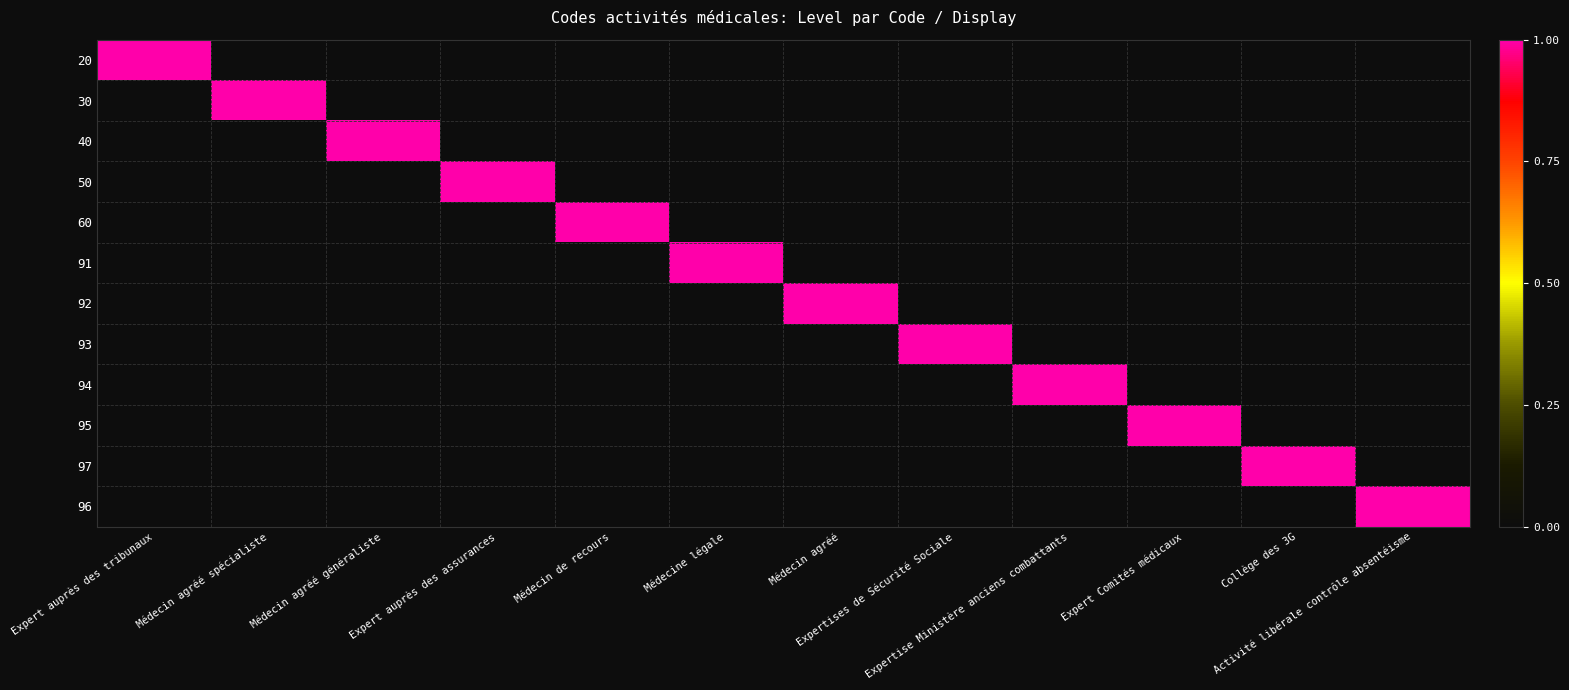

Reading left to right, what are all the values shown in this chart?

20: Expert auprès des tribunaux=1	Médecin agréé spécialiste=0	Médecin agréé généraliste=0	Expert auprès des assurances=0	Médecin de recours=0	Médecine légale=0	Médecin agréé=0	Expertises de Sécurité Sociale=0	Expertise Ministère anciens combattants=0	Expert Comités médicaux=0	Collège des 3G=0	Activité libérale contrôle absentéisme=0
30: Expert auprès des tribunaux=0	Médecin agréé spécialiste=1	Médecin agréé généraliste=0	Expert auprès des assurances=0	Médecin de recours=0	Médecine légale=0	Médecin agréé=0	Expertises de Sécurité Sociale=0	Expertise Ministère anciens combattants=0	Expert Comités médicaux=0	Collège des 3G=0	Activité libérale contrôle absentéisme=0
40: Expert auprès des tribunaux=0	Médecin agréé spécialiste=0	Médecin agréé généraliste=1	Expert auprès des assurances=0	Médecin de recours=0	Médecine légale=0	Médecin agréé=0	Expertises de Sécurité Sociale=0	Expertise Ministère anciens combattants=0	Expert Comités médicaux=0	Collège des 3G=0	Activité libérale contrôle absentéisme=0
50: Expert auprès des tribunaux=0	Médecin agréé spécialiste=0	Médecin agréé généraliste=0	Expert auprès des assurances=1	Médecin de recours=0	Médecine légale=0	Médecin agréé=0	Expertises de Sécurité Sociale=0	Expertise Ministère anciens combattants=0	Expert Comités médicaux=0	Collège des 3G=0	Activité libérale contrôle absentéisme=0
60: Expert auprès des tribunaux=0	Médecin agréé spécialiste=0	Médecin agréé généraliste=0	Expert auprès des assurances=0	Médecin de recours=1	Médecine légale=0	Médecin agréé=0	Expertises de Sécurité Sociale=0	Expertise Ministère anciens combattants=0	Expert Comités médicaux=0	Collège des 3G=0	Activité libérale contrôle absentéisme=0
91: Expert auprès des tribunaux=0	Médecin agréé spécialiste=0	Médecin agréé généraliste=0	Expert auprès des assurances=0	Médecin de recours=0	Médecine légale=1	Médecin agréé=0	Expertises de Sécurité Sociale=0	Expertise Ministère anciens combattants=0	Expert Comités médicaux=0	Collège des 3G=0	Activité libérale contrôle absentéisme=0
92: Expert auprès des tribunaux=0	Médecin agréé spécialiste=0	Médecin agréé généraliste=0	Expert auprès des assurances=0	Médecin de recours=0	Médecine légale=0	Médecin agréé=1	Expertises de Sécurité Sociale=0	Expertise Ministère anciens combattants=0	Expert Comités médicaux=0	Collège des 3G=0	Activité libérale contrôle absentéisme=0
93: Expert auprès des tribunaux=0	Médecin agréé spécialiste=0	Médecin agréé généraliste=0	Expert auprès des assurances=0	Médecin de recours=0	Médecine légale=0	Médecin agréé=0	Expertises de Sécurité Sociale=1	Expertise Ministère anciens combattants=0	Expert Comités médicaux=0	Collège des 3G=0	Activité libérale contrôle absentéisme=0
94: Expert auprès des tribunaux=0	Médecin agréé spécialiste=0	Médecin agréé généraliste=0	Expert auprès des assurances=0	Médecin de recours=0	Médecine légale=0	Médecin agréé=0	Expertises de Sécurité Sociale=0	Expertise Ministère anciens combattants=1	Expert Comités médicaux=0	Collège des 3G=0	Activité libérale contrôle absentéisme=0
95: Expert auprès des tribunaux=0	Médecin agréé spécialiste=0	Médecin agréé généraliste=0	Expert auprès des assurances=0	Médecin de recours=0	Médecine légale=0	Médecin agréé=0	Expertises de Sécurité Sociale=0	Expertise Ministère anciens combattants=0	Expert Comités médicaux=1	Collège des 3G=0	Activité libérale contrôle absentéisme=0
97: Expert auprès des tribunaux=0	Médecin agréé spécialiste=0	Médecin agréé généraliste=0	Expert auprès des assurances=0	Médecin de recours=0	Médecine légale=0	Médecin agréé=0	Expertises de Sécurité Sociale=0	Expertise Ministère anciens combattants=0	Expert Comités médicaux=0	Collège des 3G=1	Activité libérale contrôle absentéisme=0
96: Expert auprès des tribunaux=0	Médecin agréé spécialiste=0	Médecin agréé généraliste=0	Expert auprès des assurances=0	Médecin de recours=0	Médecine légale=0	Médecin agréé=0	Expertises de Sécurité Sociale=0	Expertise Ministère anciens combattants=0	Expert Comités médicaux=0	Collège des 3G=0	Activité libérale contrôle absentéisme=1